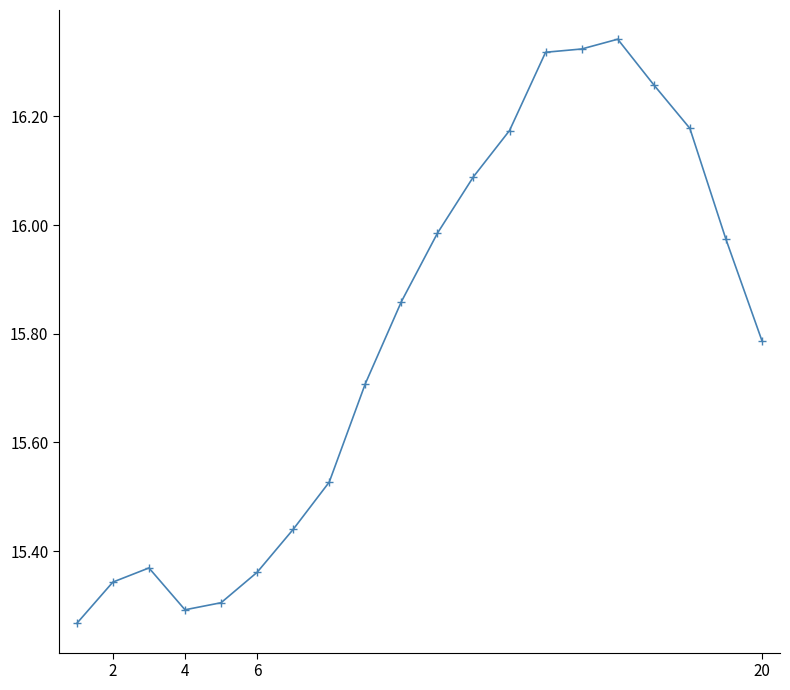

What is the value of the 12th point from the left?

16.1